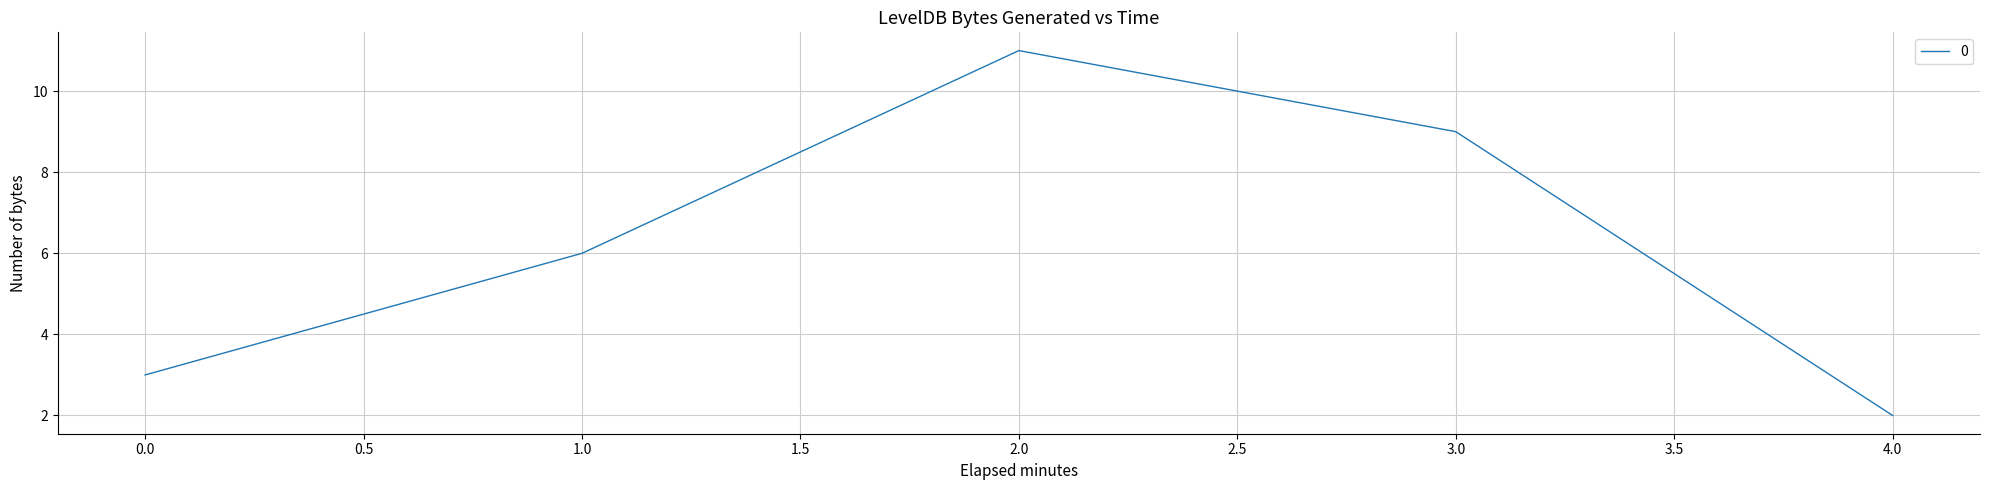

Reading left to right, what are all the values shown in this chart?

3	6	11	9	2